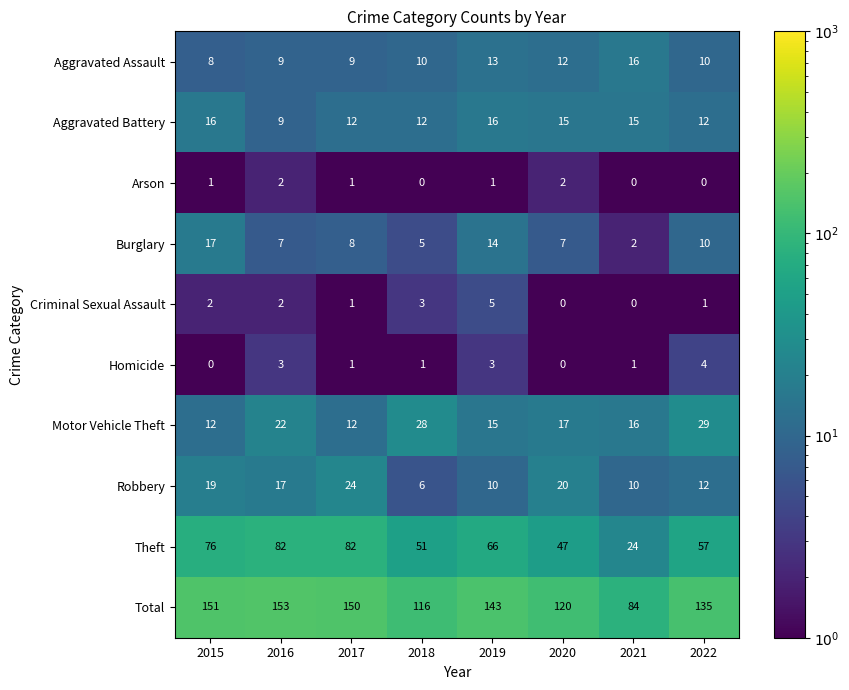

What is the total value across all series at 2020?

240